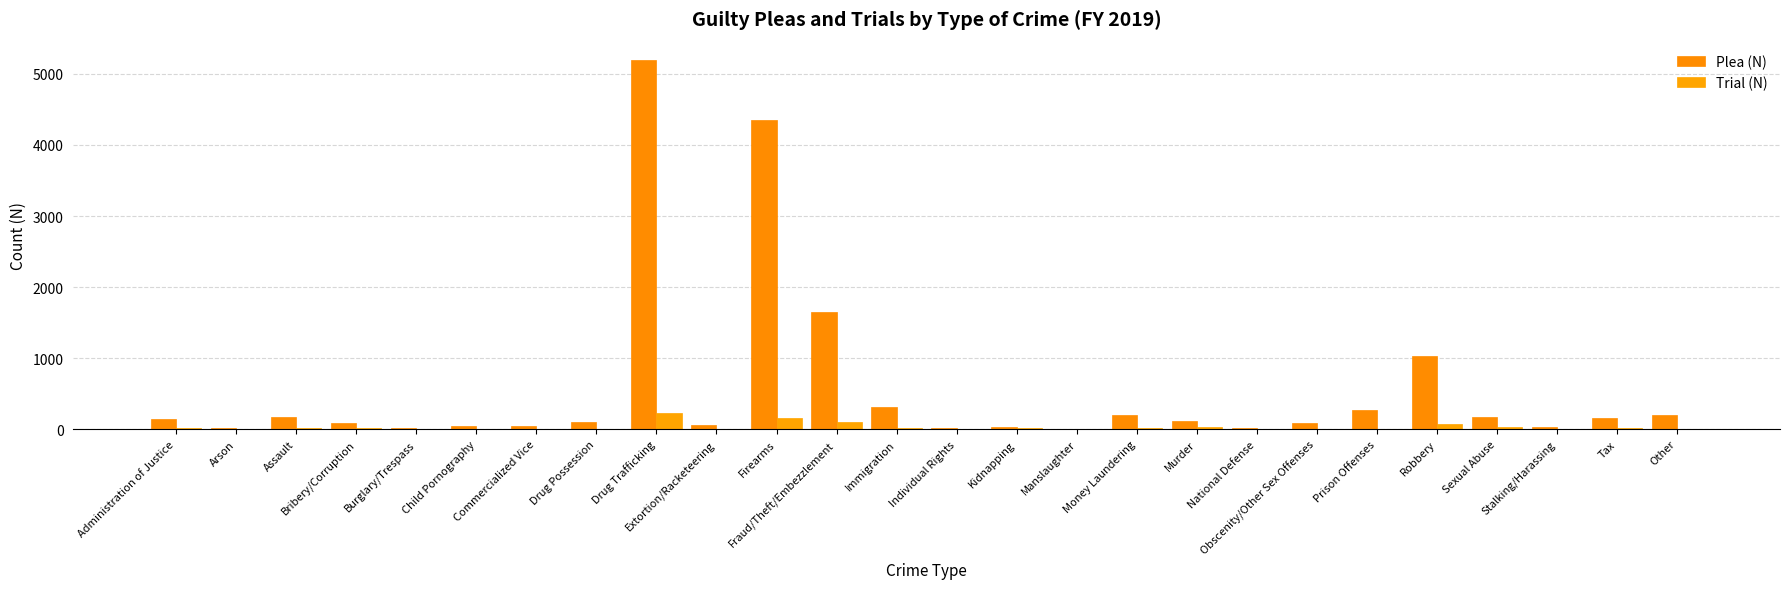

Reading left to right, extract all data points from this chart.

Plea (N): 142	21	172	93	14	50	40	97	5195	57	4346	1652	308	15	29	4	193	110	14	87	264	1025	166	34	156	193
Trial (N): 10	2	20	10	0	7	4	2	224	2	155	98	15	2	11	2	13	37	2	1	6	71	36	2	10	5